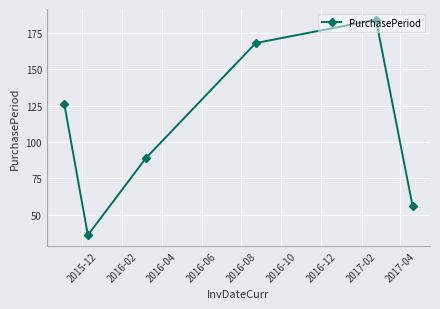

Count the number of categories in the chart.

6